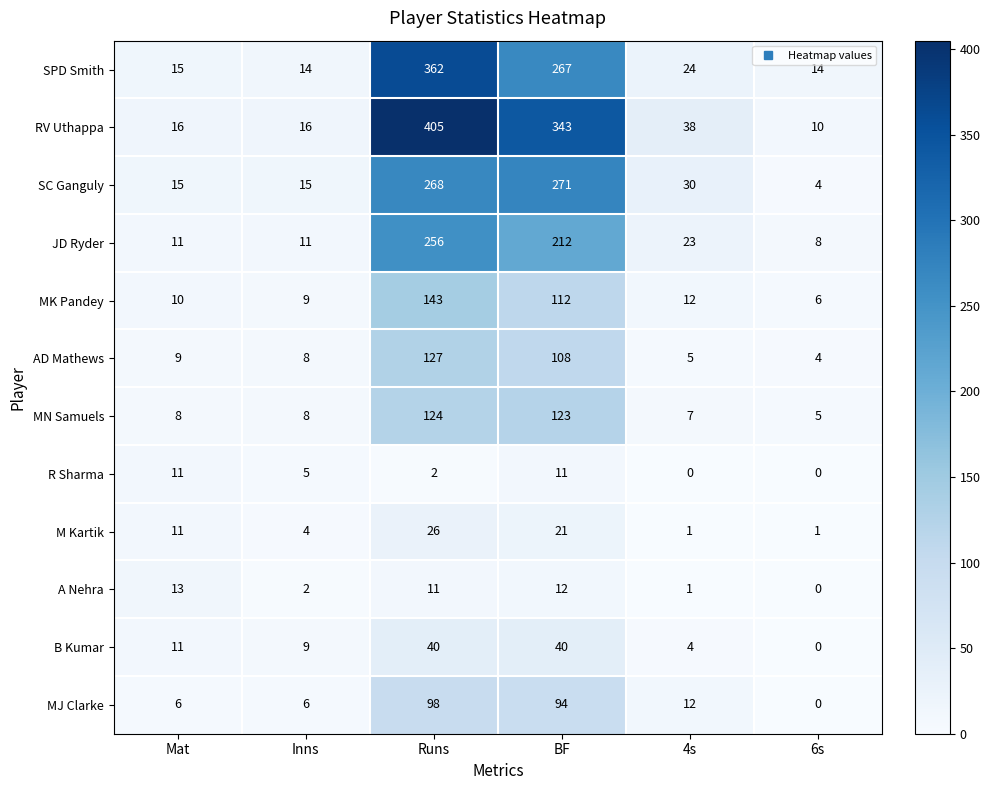

Is it true that MN Samuels equals 7 at 4s?

True